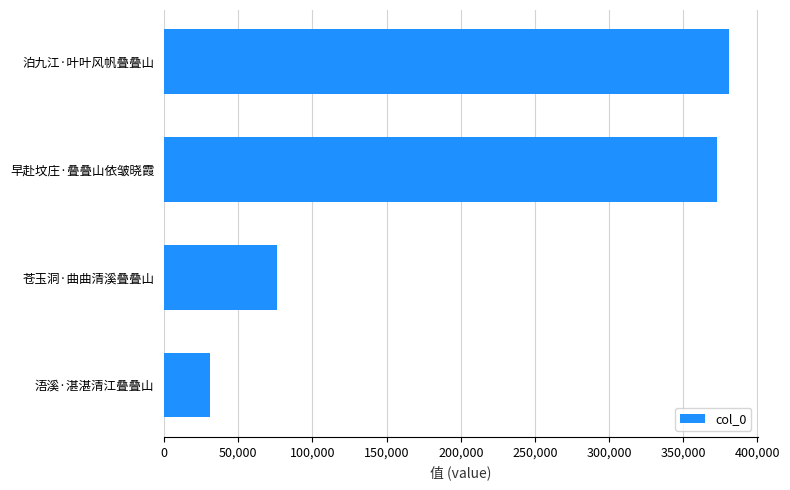

The value at 泊九江·叶叶风帆叠叠山 is 605362. True or false?

False